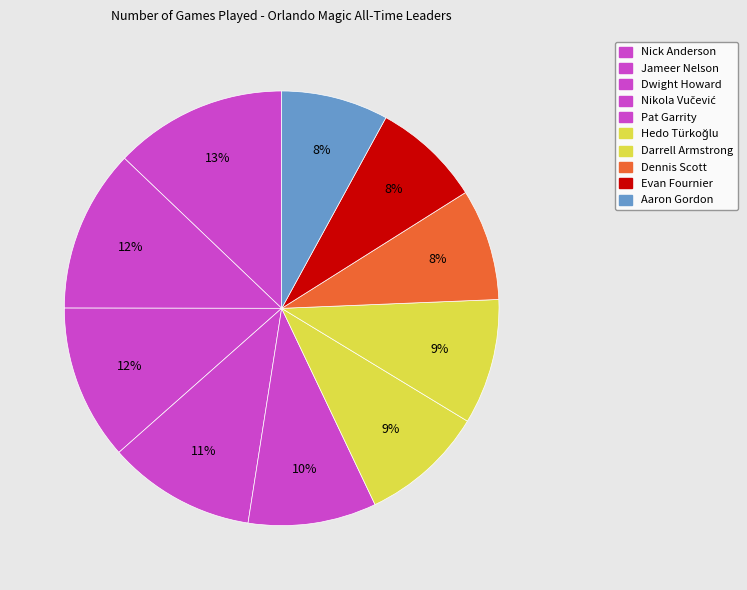

How many slices are in this pie chart?

10